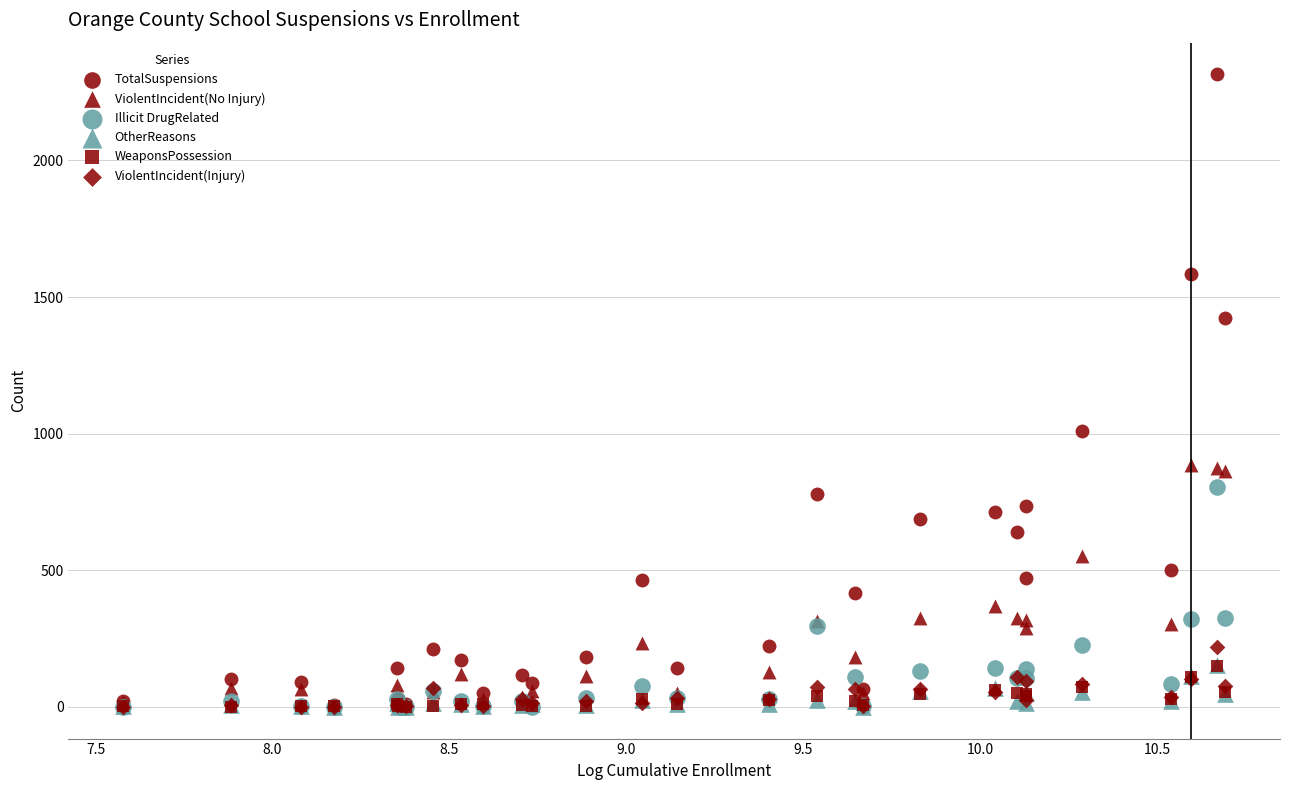

What are all the series names shown in the legend?

TotalSuspensions, ViolentIncident(No Injury), Illicit DrugRelated, OtherReasons, WeaponsPossession, ViolentIncident(Injury)